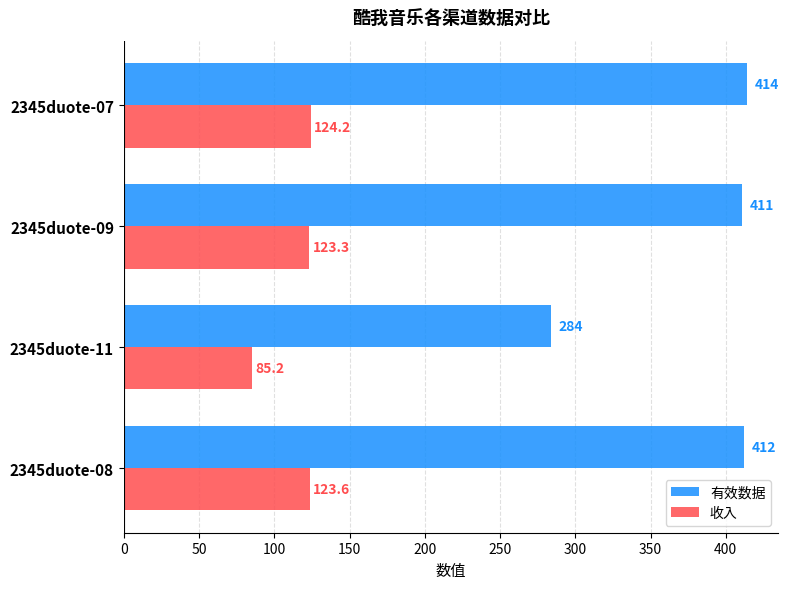

What is the minimum value for 收入?

85.2